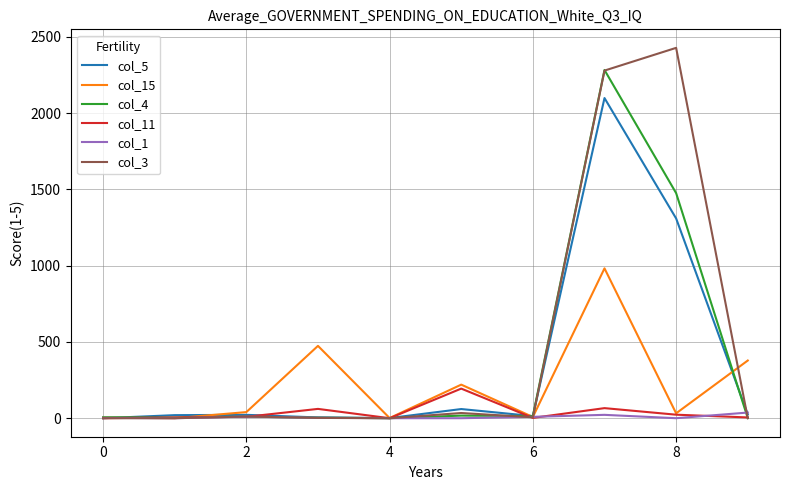

Rank the series by their maximum value, from lowest to highest.

col_1, col_11, col_15, col_5, col_4, col_3